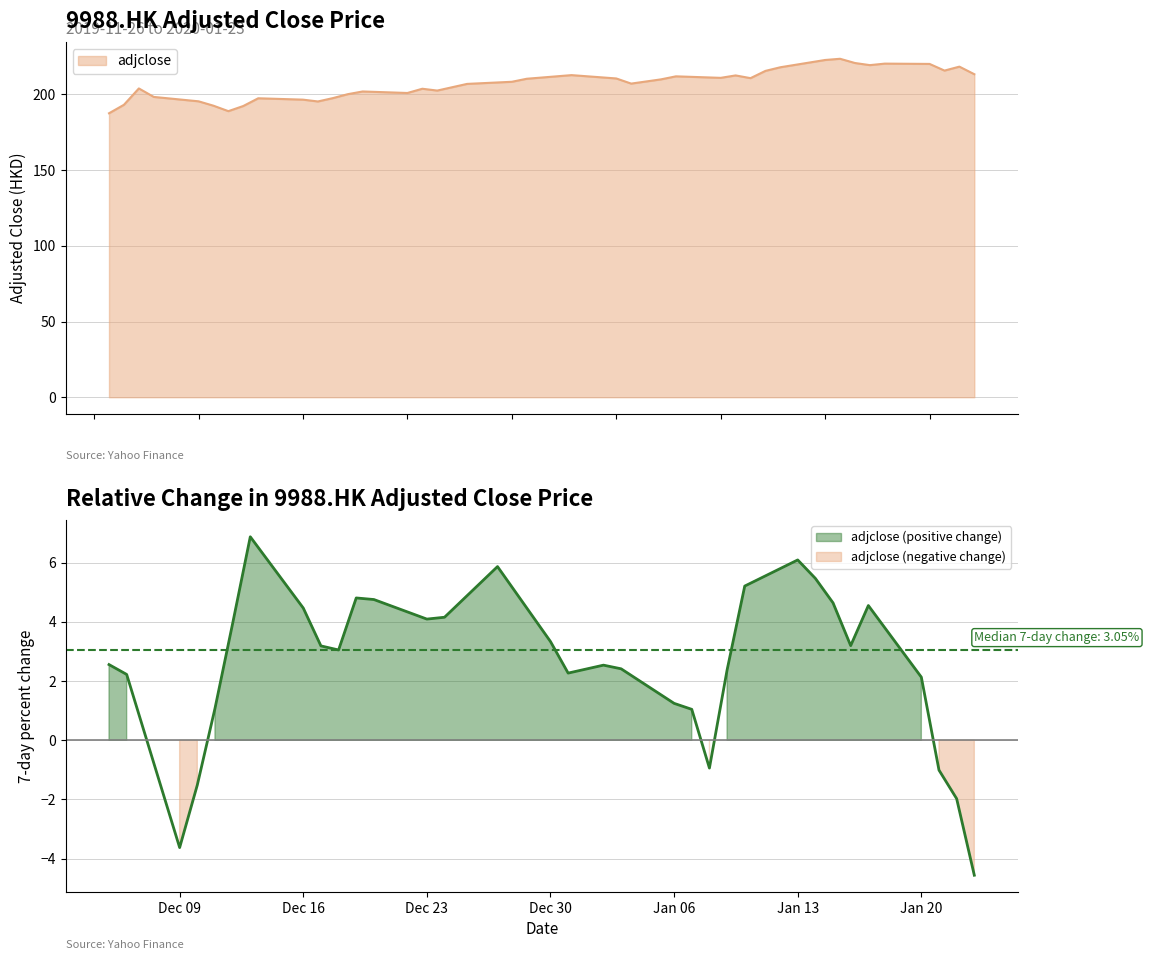

Does the chart display data point markers on the line(s)?

No